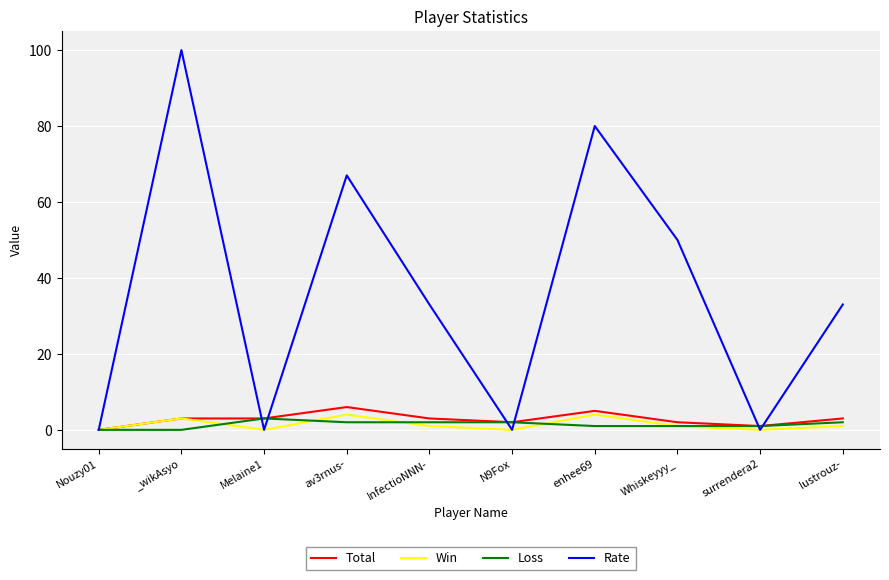

The value of Loss at Nouzy01 is 0. True or false?

True